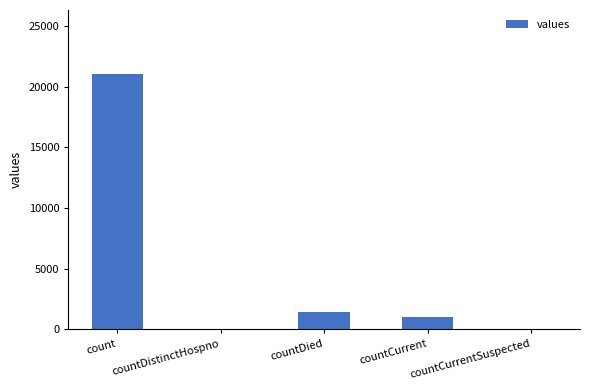

Reading left to right, extract all data points from this chart.

21050	0	1405	1006	0